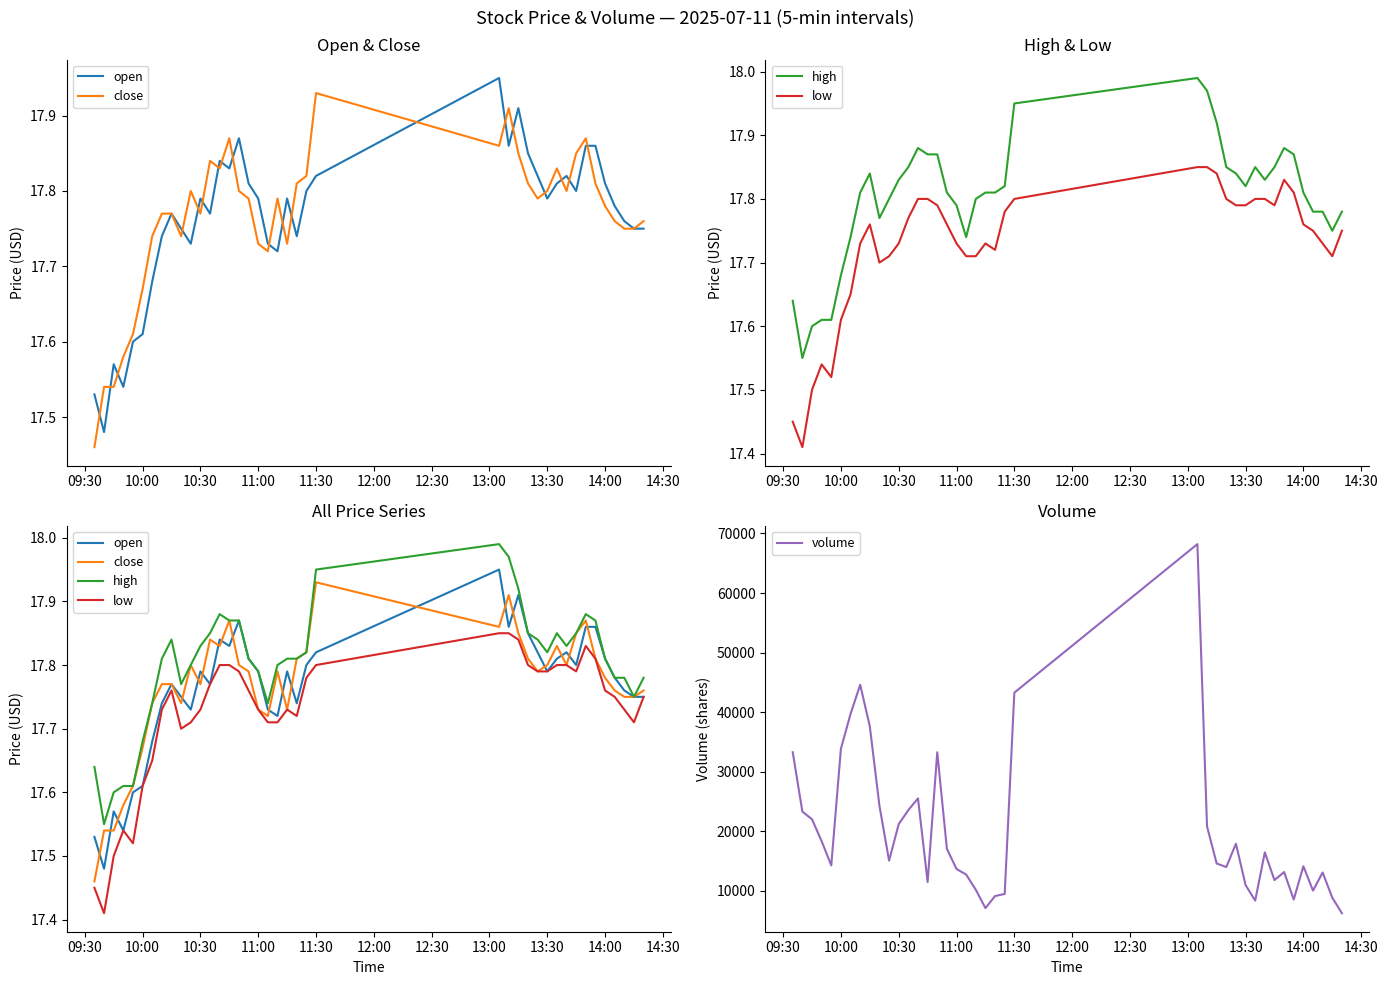

True or false: low and close intersect in this chart.

False